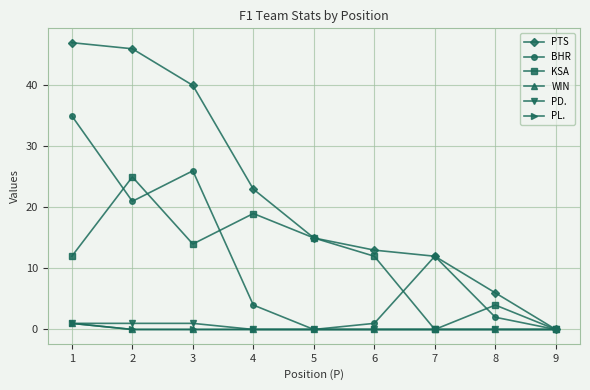

Is this an area chart (filled region under the line)?

No